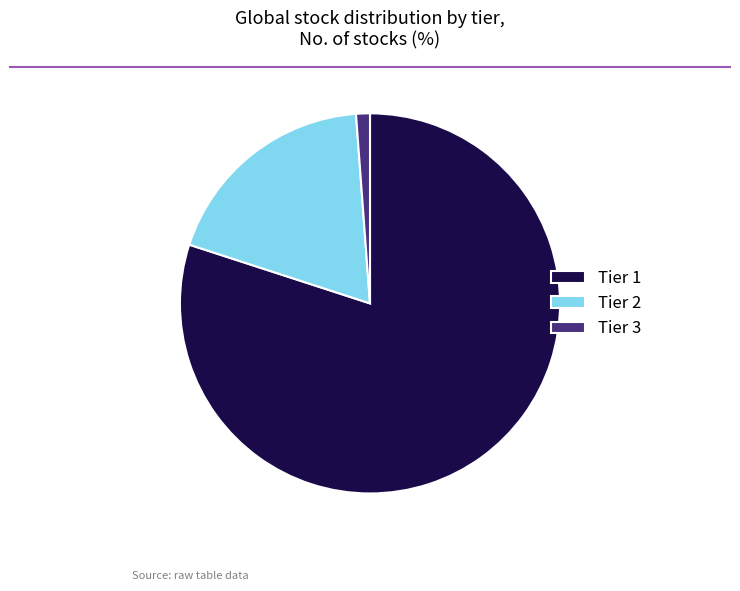

What is the ratio of the value at Tier 2 to the value at Tier 1?

0.2